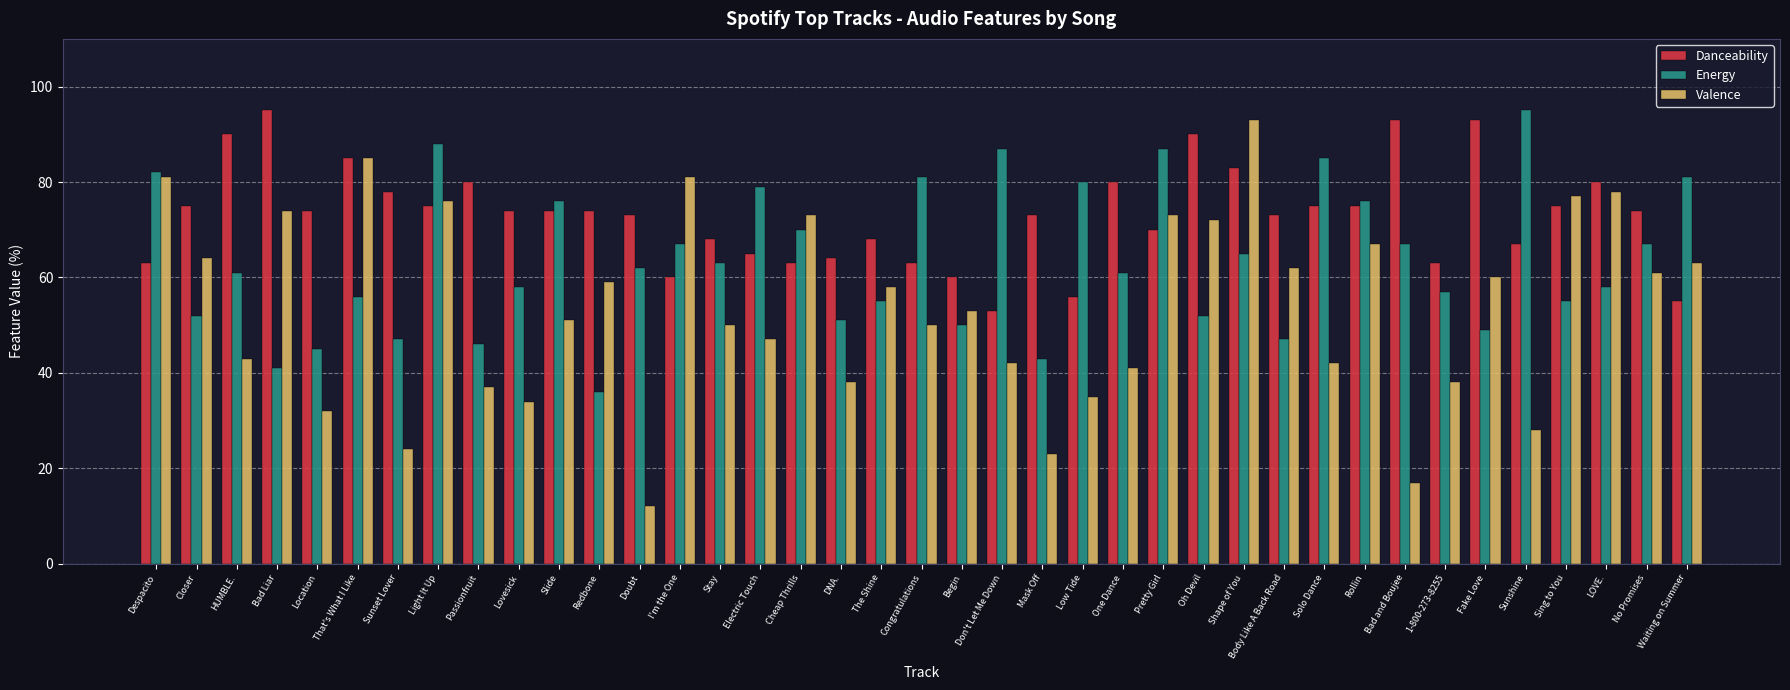

What is the sum of all Danceability values?

2849